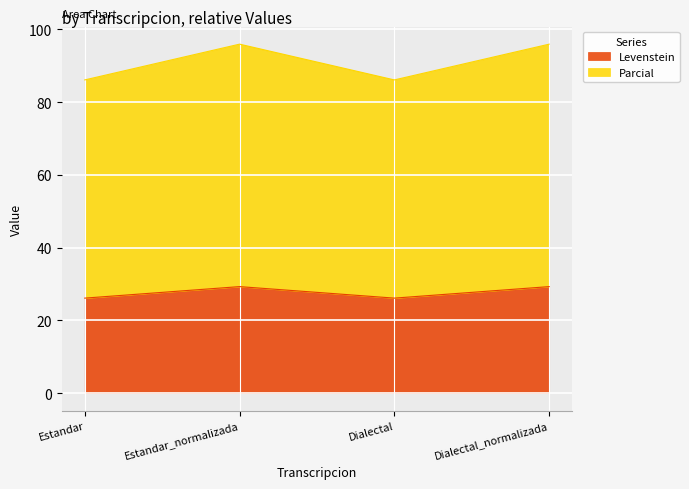

How many interior local valleys does the Parcial series have?

1